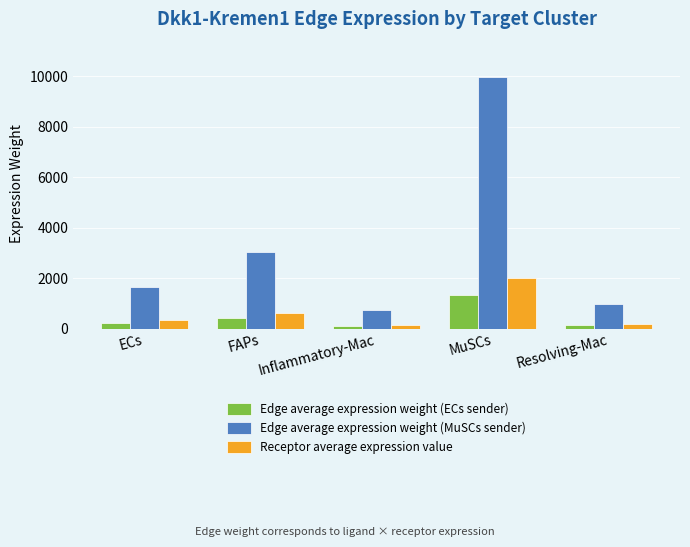

What is the label of the 3rd bar from the right?

Inflammatory-Mac